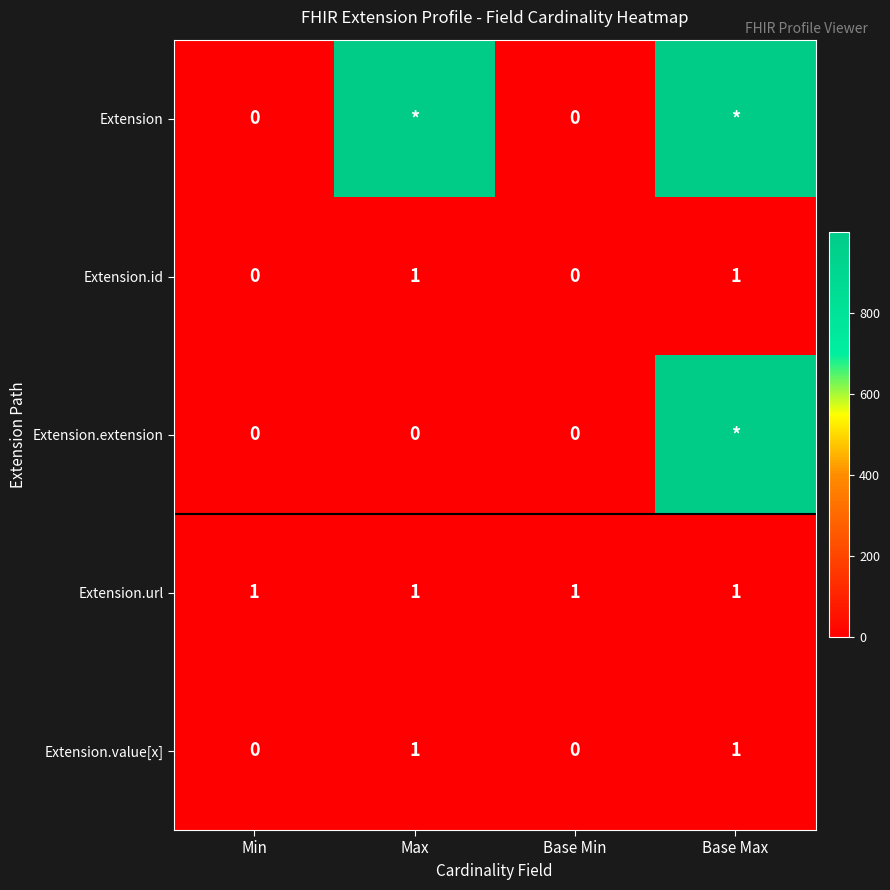

Is it true that Extension.url equals 1 at Min?

True